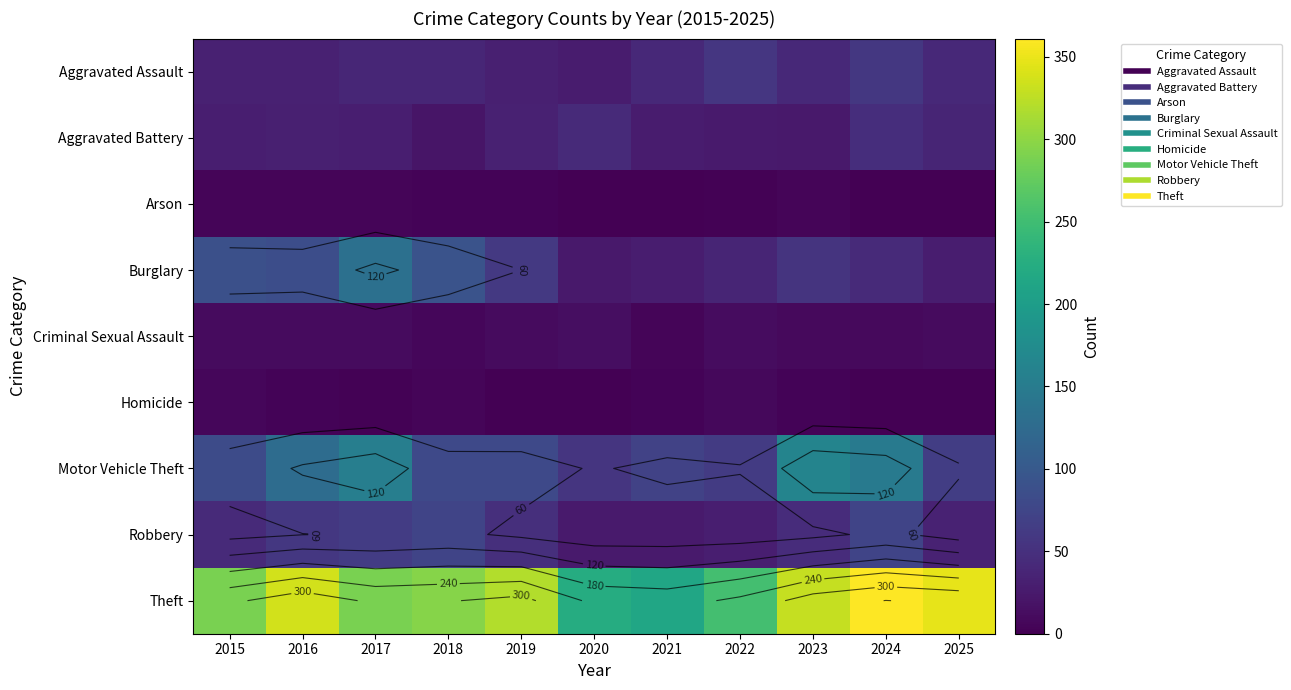

Rank the series at 2022 from highest to lowest value.

Theft, Motor Vehicle Theft, Aggravated Assault, Burglary, Robbery, Aggravated Battery, Criminal Sexual Assault, Homicide, Arson